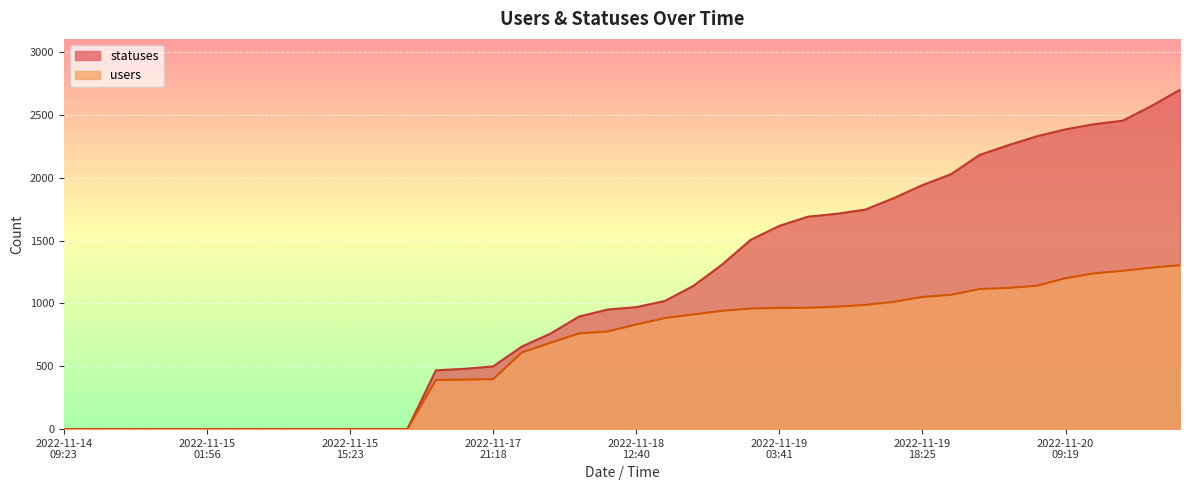

Rank the series at 2022-11-20 18:25 from lowest to highest value.

users, statuses